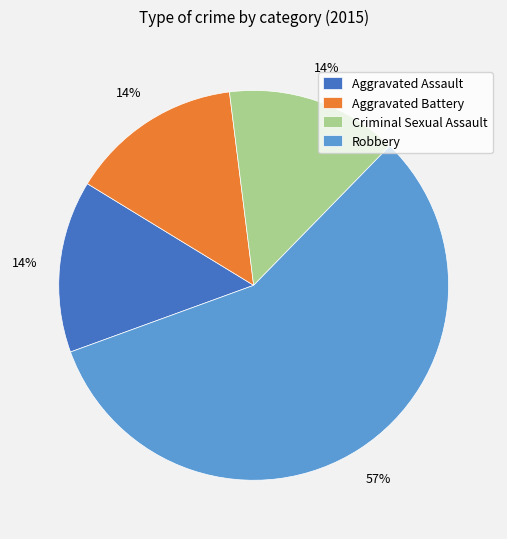

Combined, do Aggravated Battery and Robbery account for over 50%?

Yes